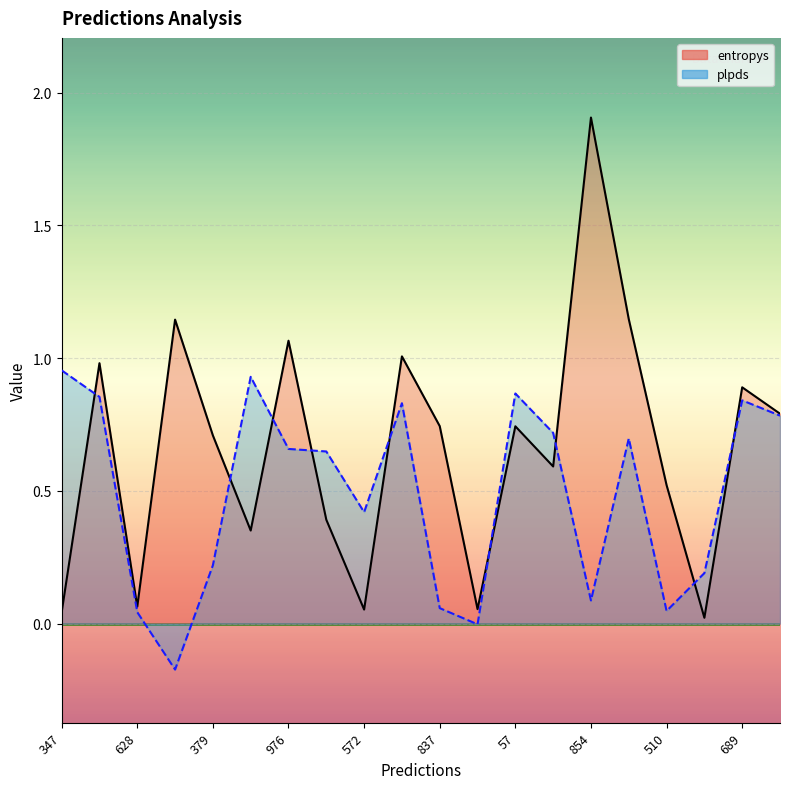

Where is the first local minimum for entropys?

628